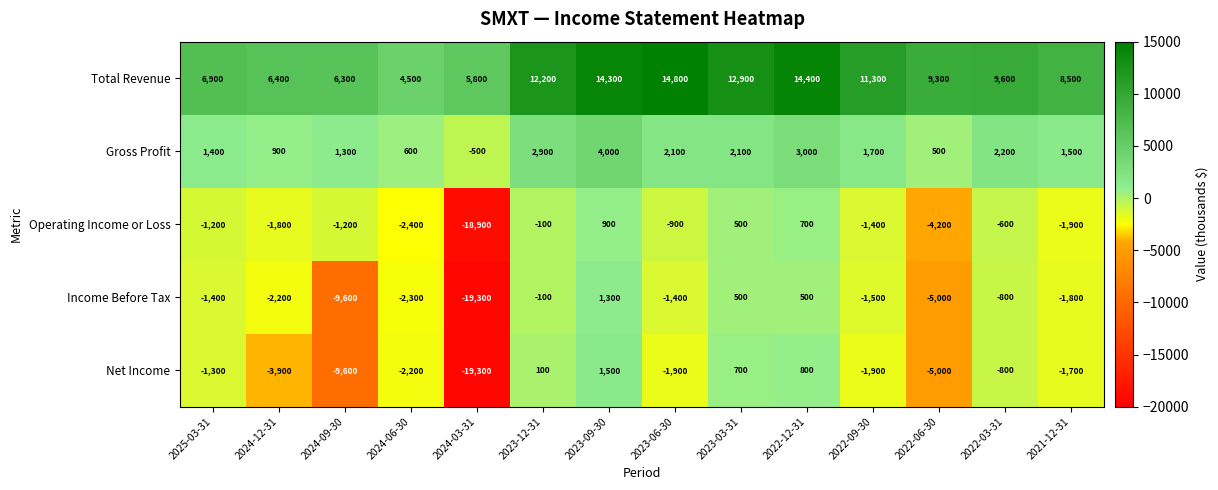

The Net Income series shows -2200 at 2024-06-30. True or false?

True